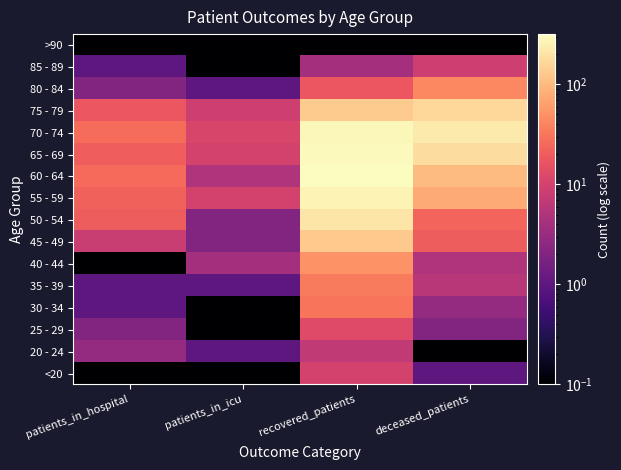

Rank the series at recovered_patients from highest to lowest value.

60 - 64, 65 - 69, 70 - 74, 55 - 59, 50 - 54, 75 - 79, 45 - 49, 40 - 44, 35 - 39, 30 - 34, 80 - 84, 25 - 29, <20, 20 - 24, 85 - 89, >90